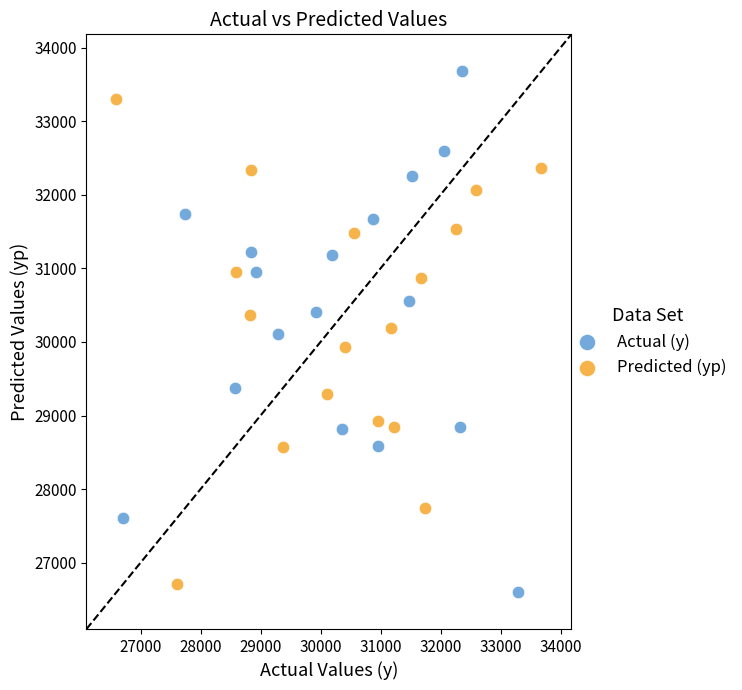

Which series contains the highest Y value?

Actual (y)